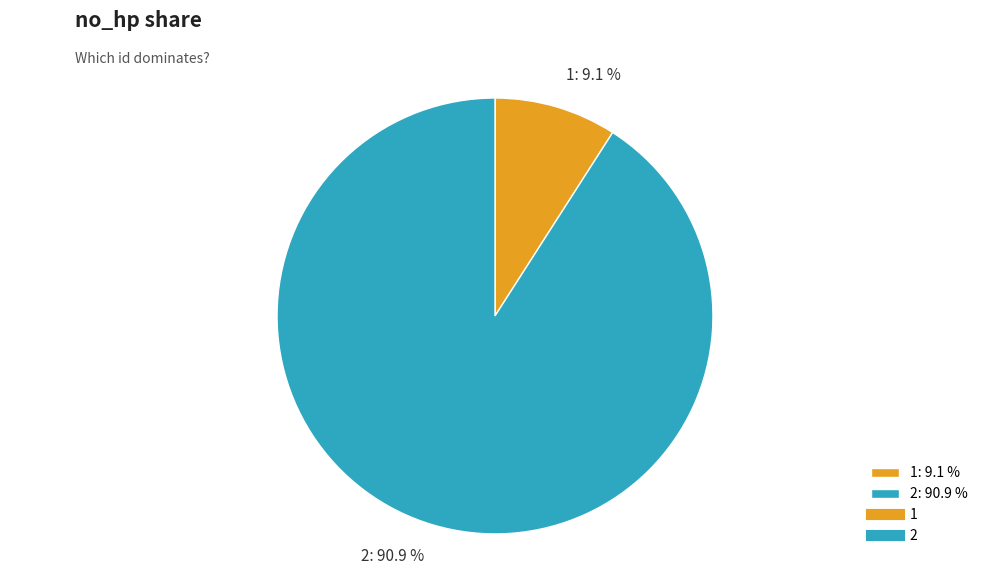

Between 1 and 2, which is larger?

2